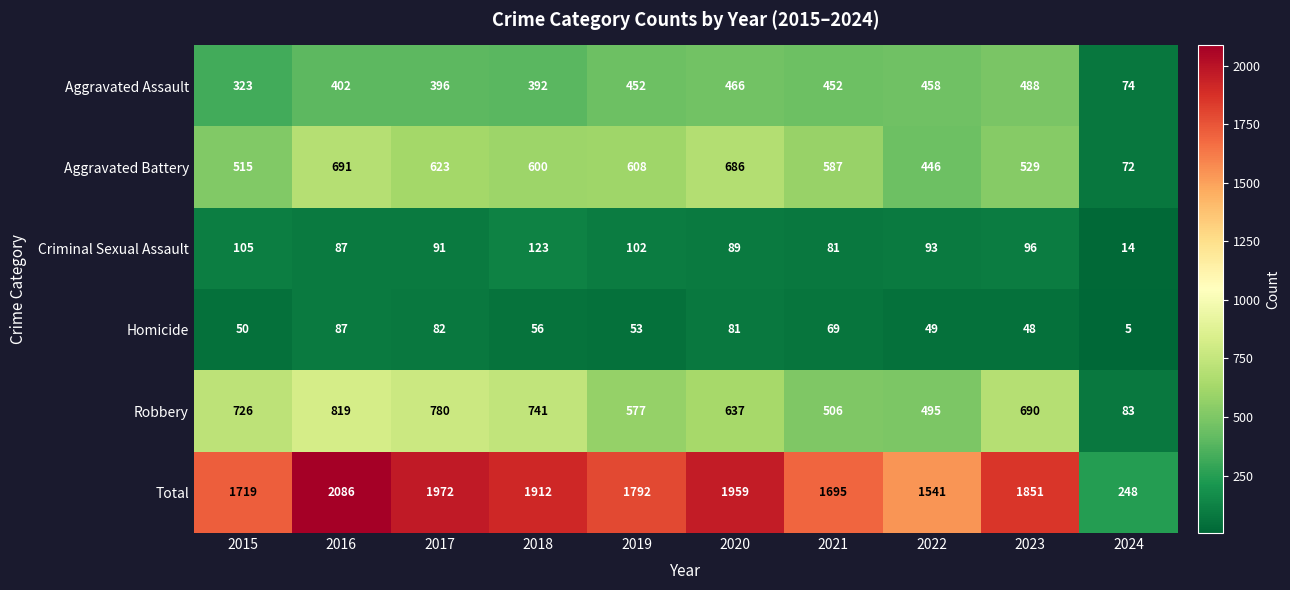

Which label corresponds to the smallest value in the chart?

2024